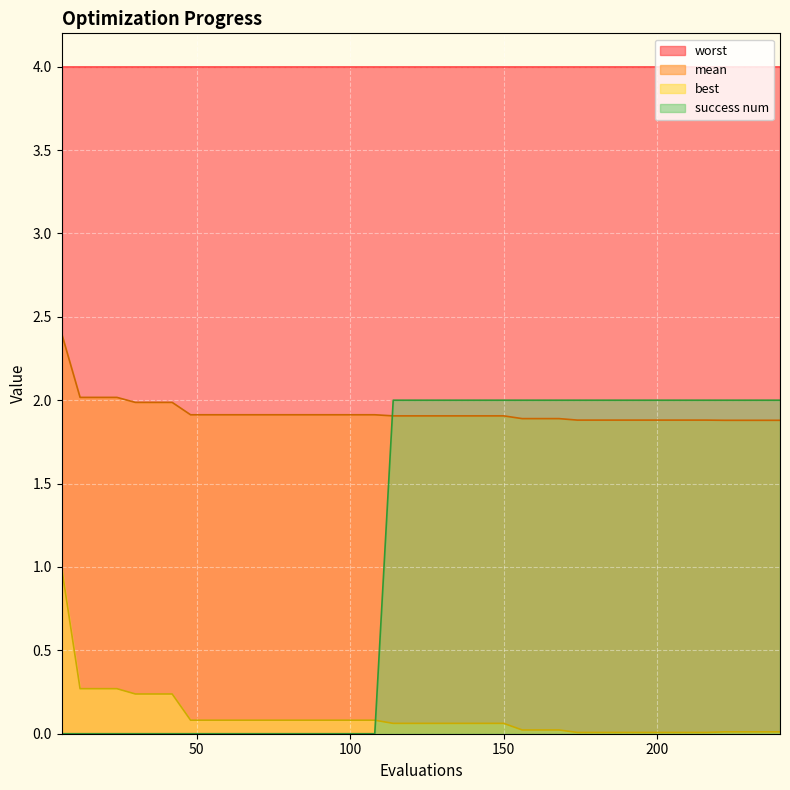

List the series in order of their peak value, highest first.

worst, mean, success num, best